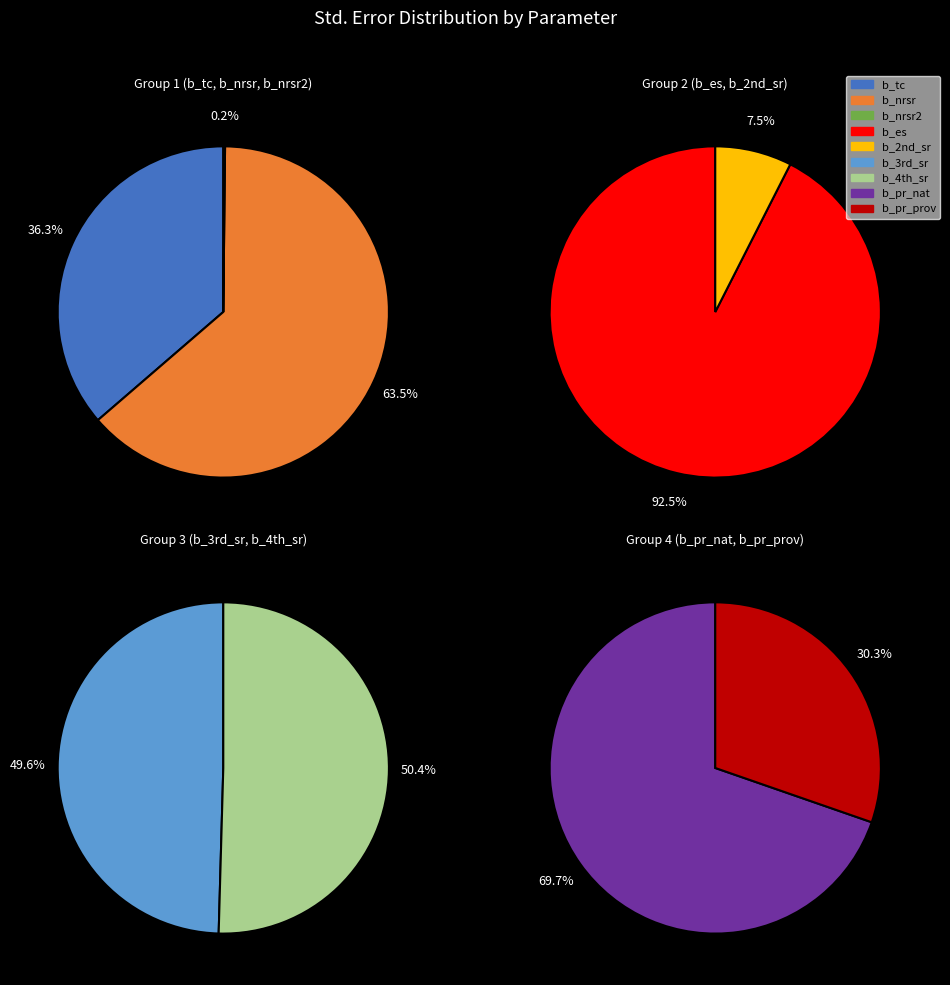

What is the smallest slice in the pie chart?

b_nrsr2